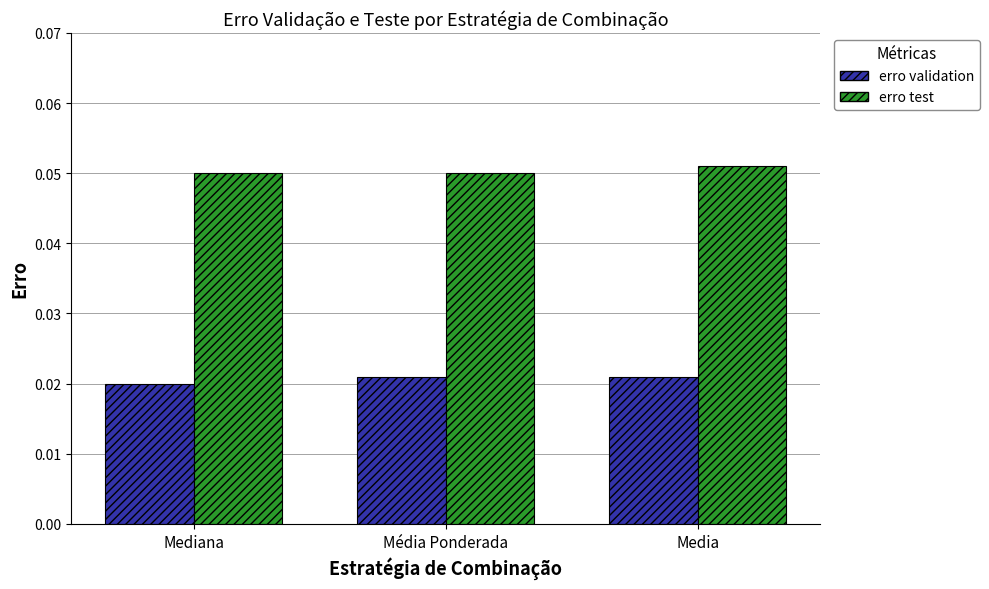

What position from the right is Media?

1